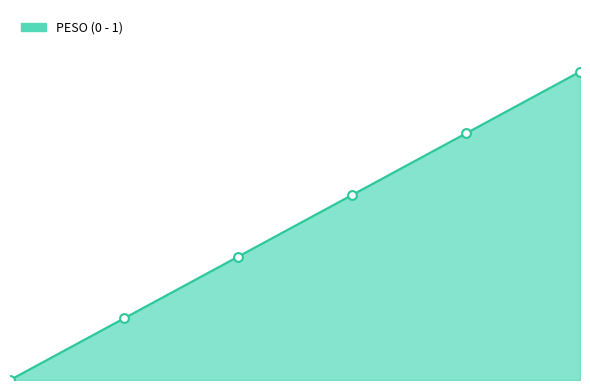

Does the chart have visible grid lines?

No